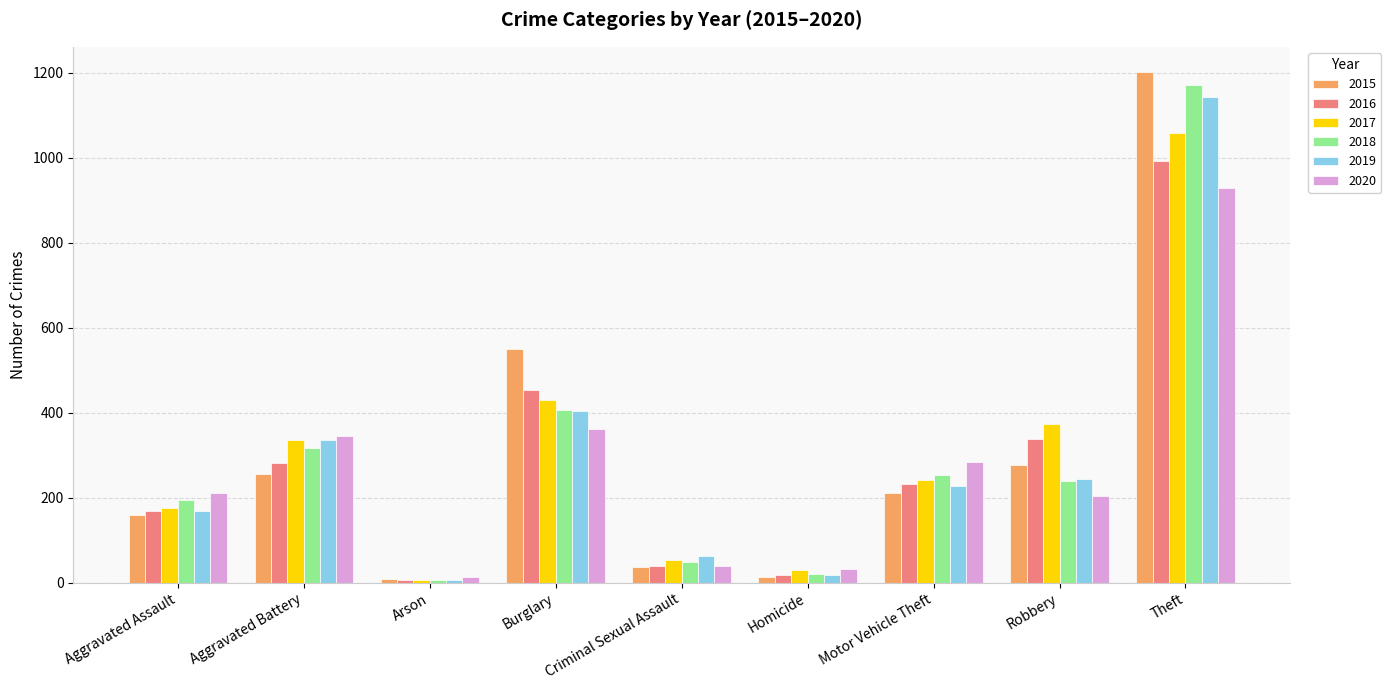

At which category is the sum across all series the highest?

Theft